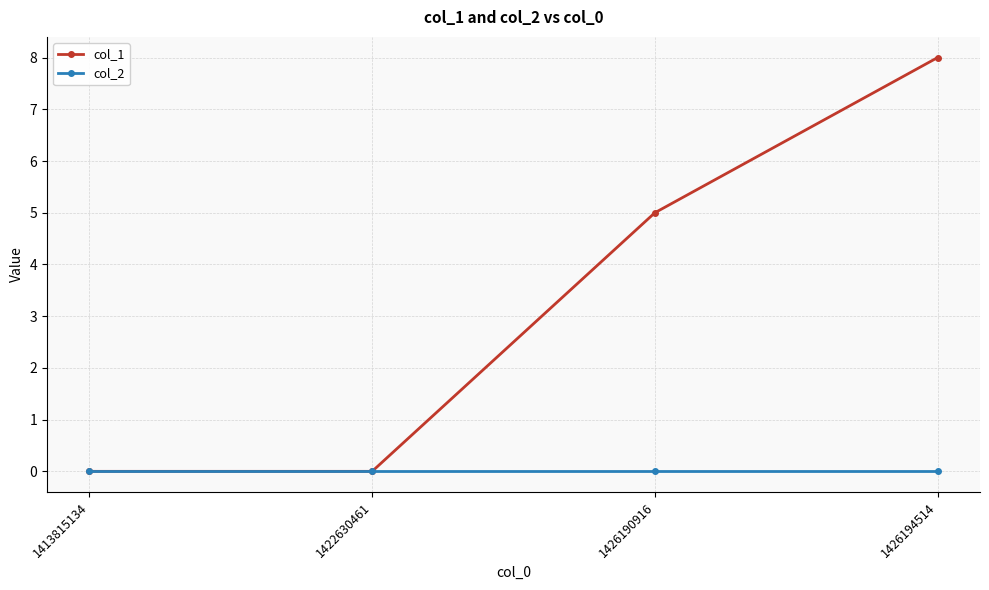

What is the difference between the second highest and second lowest values in the col_1 series?

5